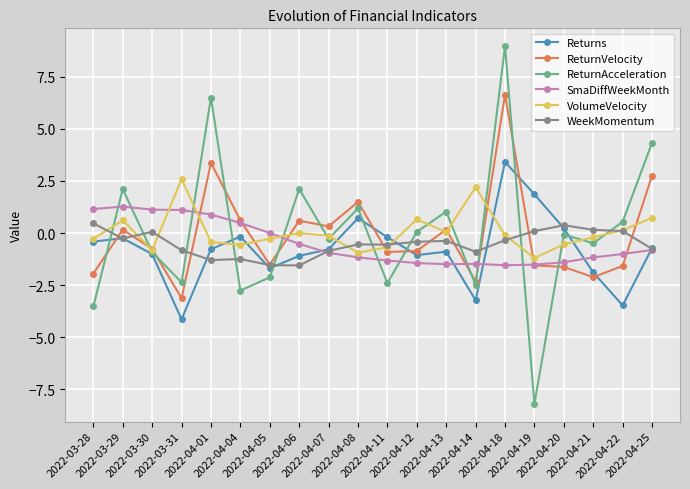

List the series in order of their peak value, highest first.

ReturnAcceleration, ReturnVelocity, Returns, VolumeVelocity, SmaDiffWeekMonth, WeekMomentum